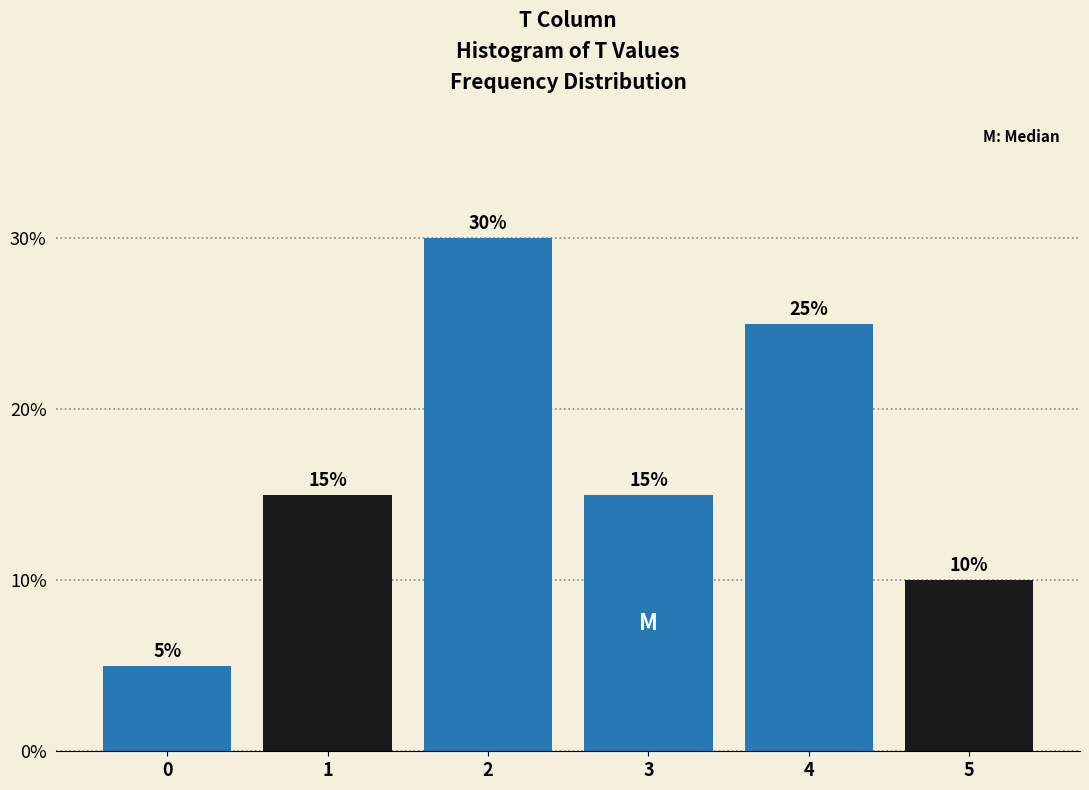

Reading left to right, list all the values displayed in this chart.

0=5	1=15	2=30	3=15	4=25	5=10